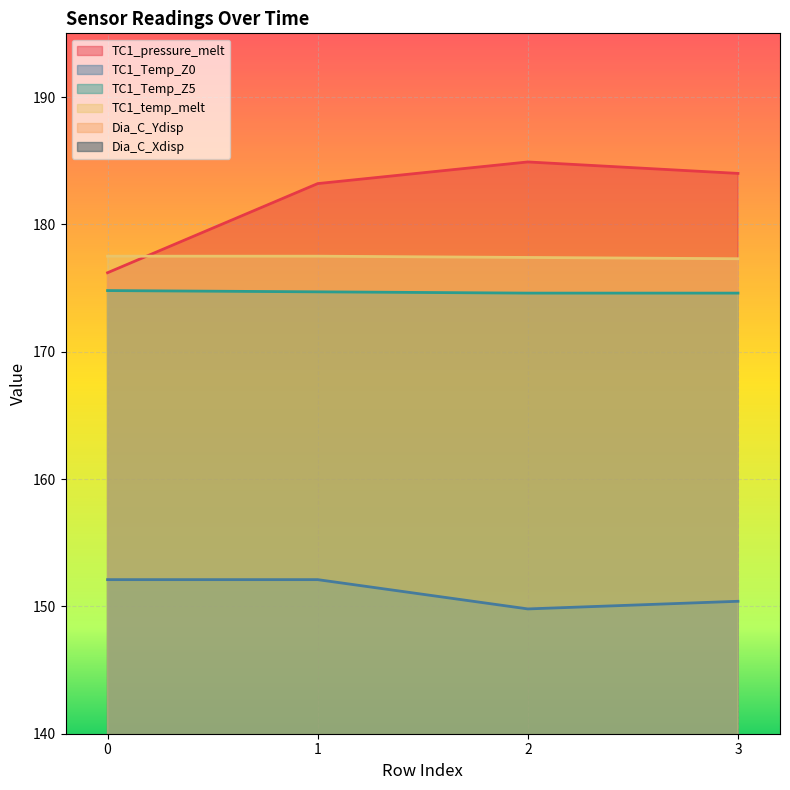

True or false: TC1_Temp_Z5 has a value of 174.6 at 3.

True